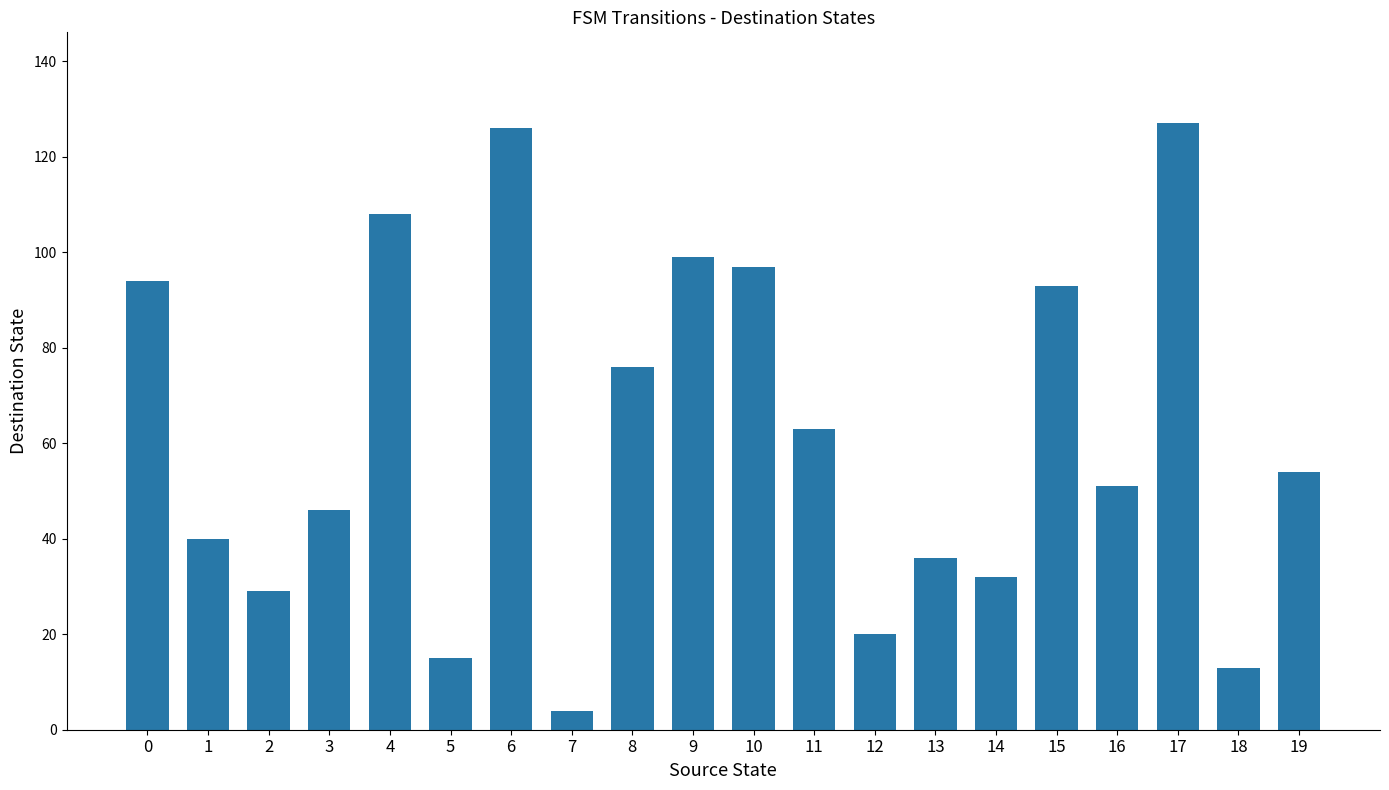

What is the difference between the values at 3 and 17?

81